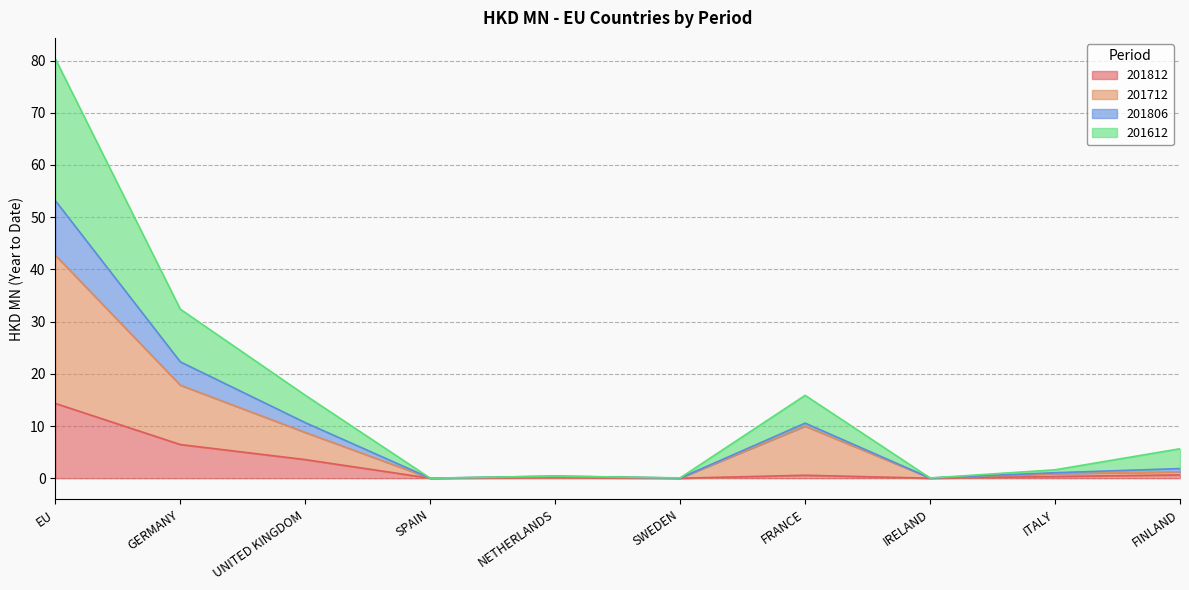

True or false: 201812 and 201612 intersect in this chart.

False